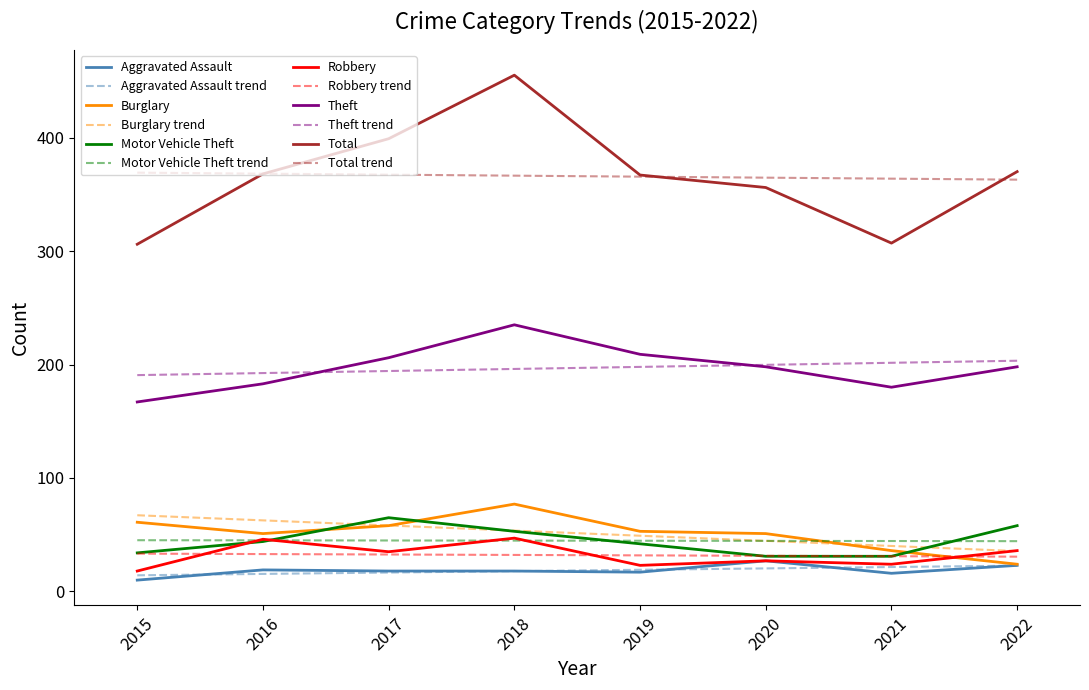

What is the spread (max minus min) of values at 2015?

359.1